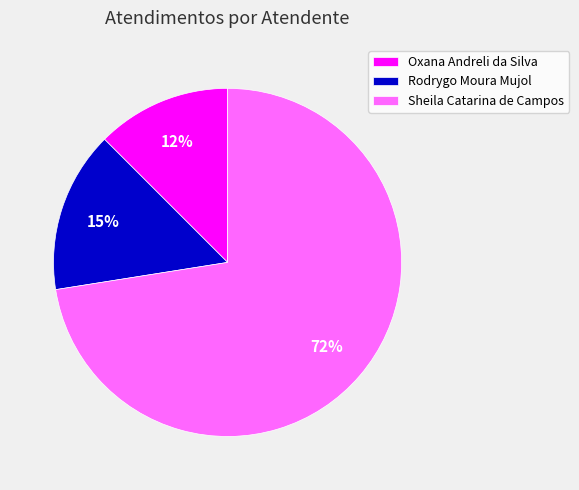

What percentage is the Rodrygo Moura Mujol slice, to the nearest percent?

15%